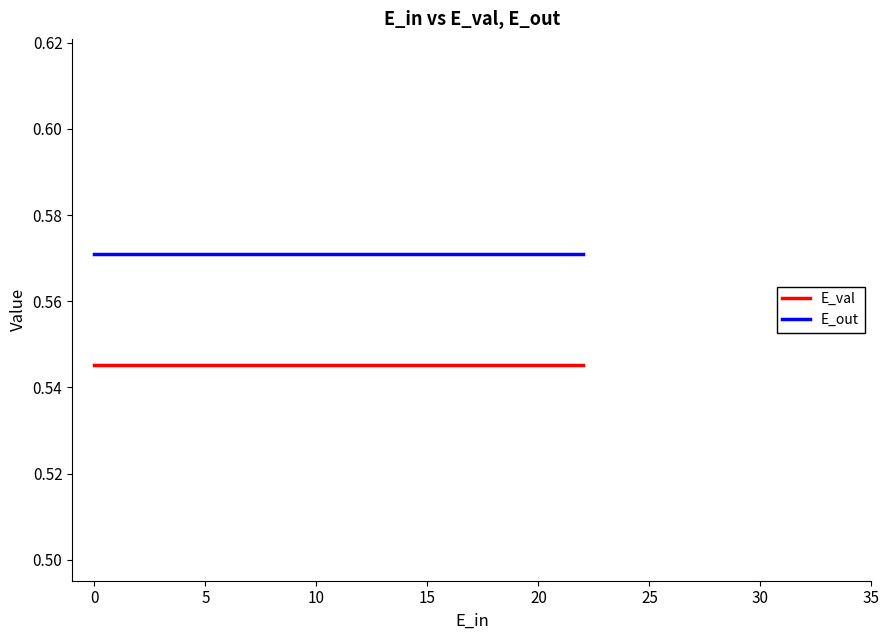

What is the average value of the E_out series?

0.6